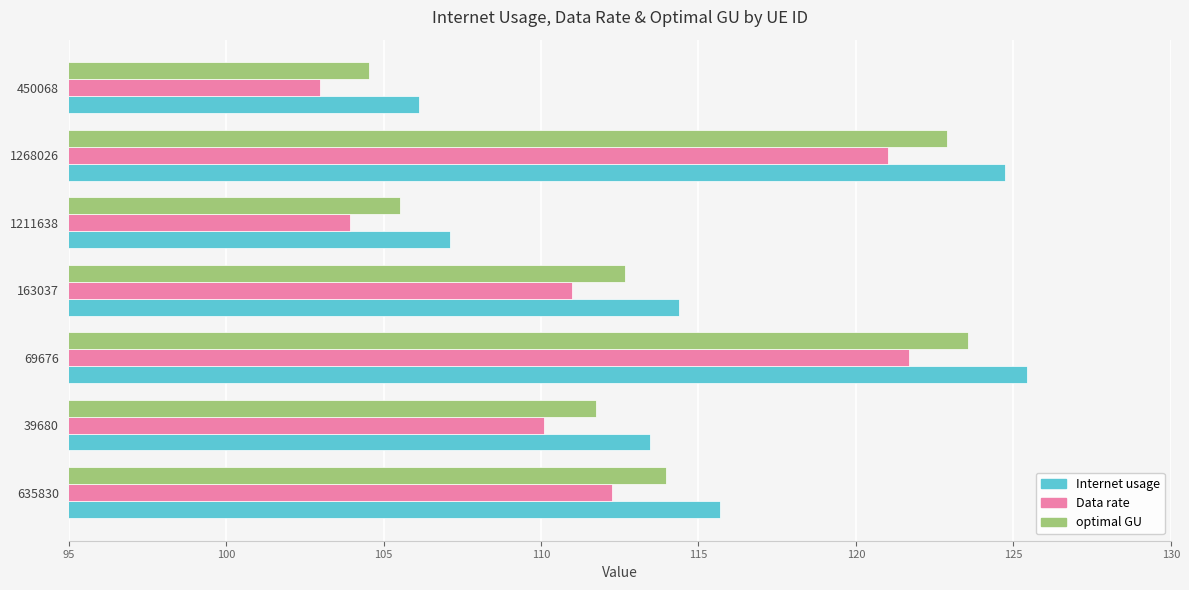

Which series has the largest total across all categories?

Internet usage